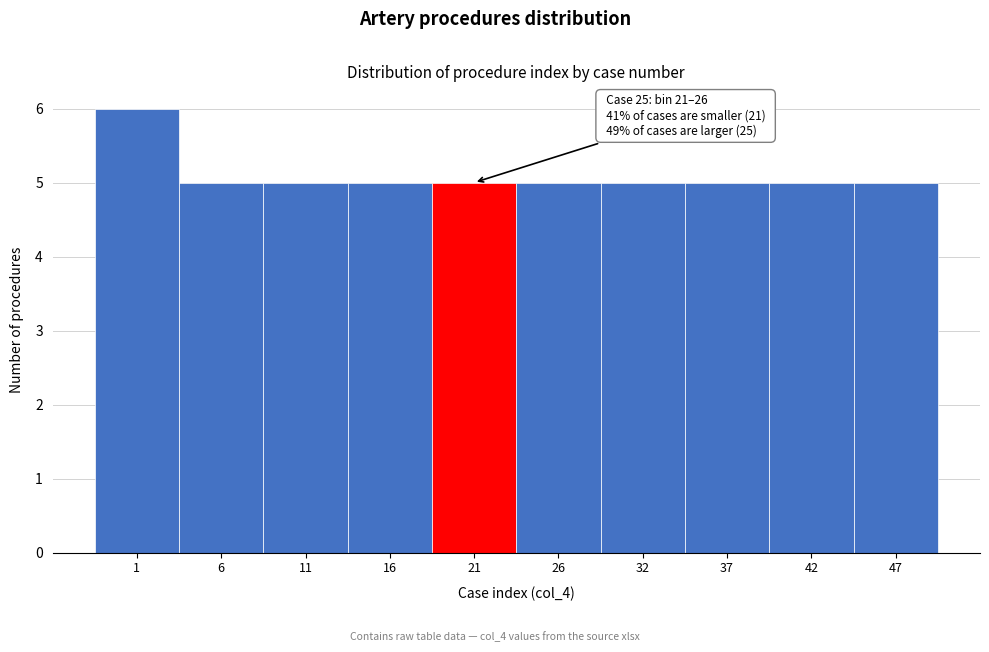

Reading left to right, list all the values displayed in this chart.

1=6	6=5	11=5	16=5	21=5	26=5	32=5	37=5	42=5	47=5